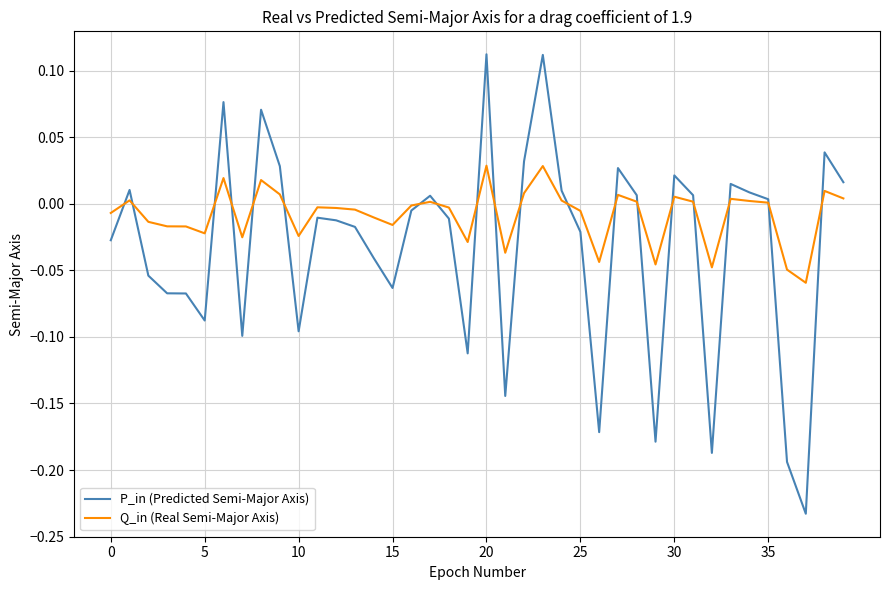

Which series has the widest spread of values?

P_in (Predicted Semi-Major Axis)